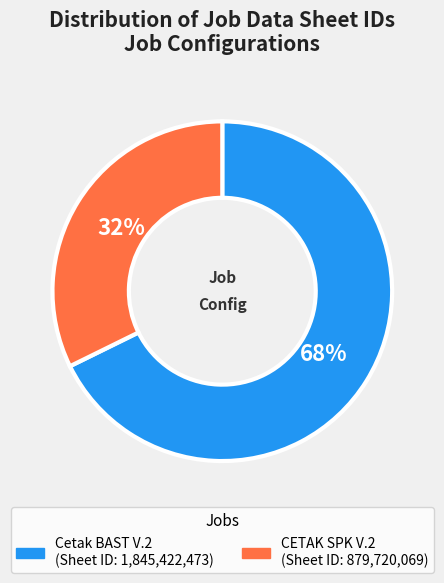

Do Cetak BAST V.2 and CETAK SPK V.2 together represent more than half of the pie?

Yes